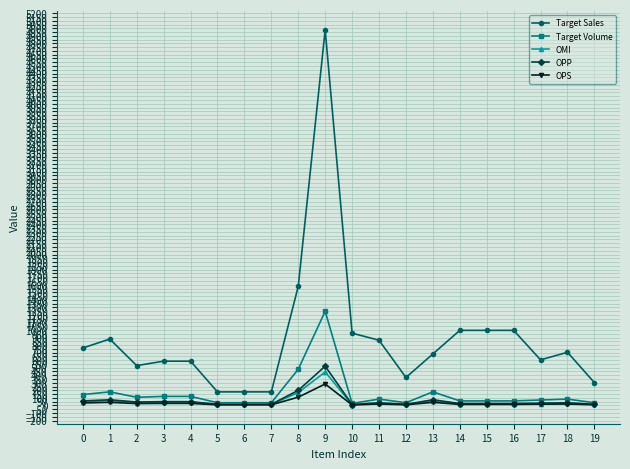

How many lines are shown in the chart?

5